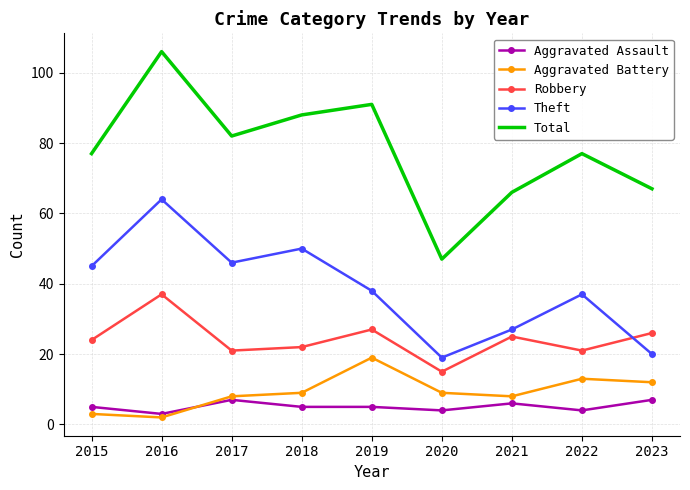

Which label corresponds to the largest value in the chart?

2016